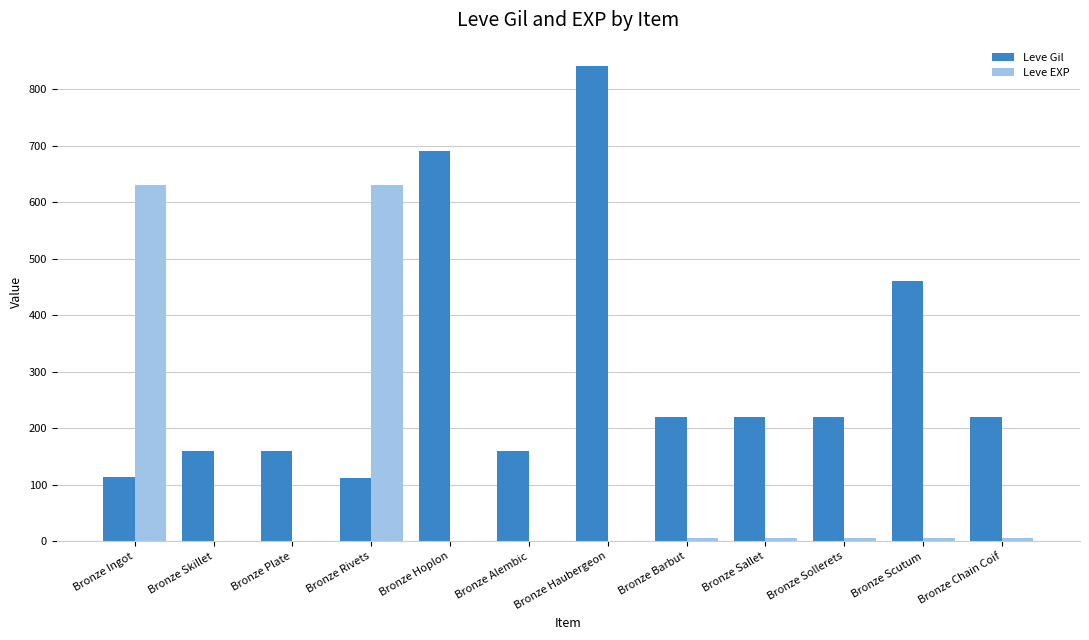

What is the sum of all Leve Gil values?

3575